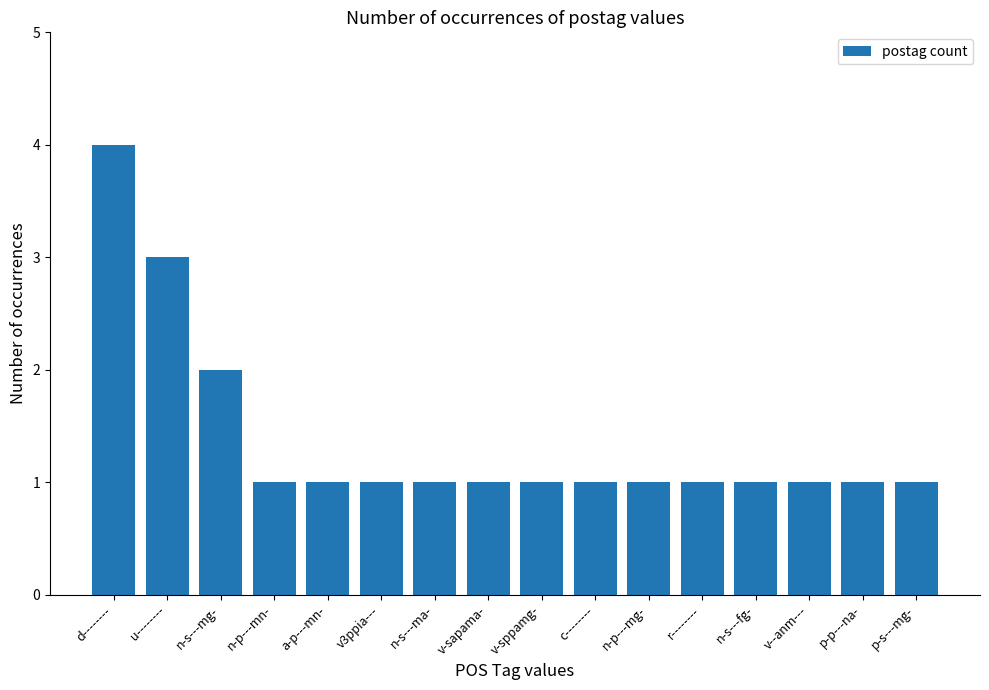

Which label corresponds to the largest value in the chart?

d--------